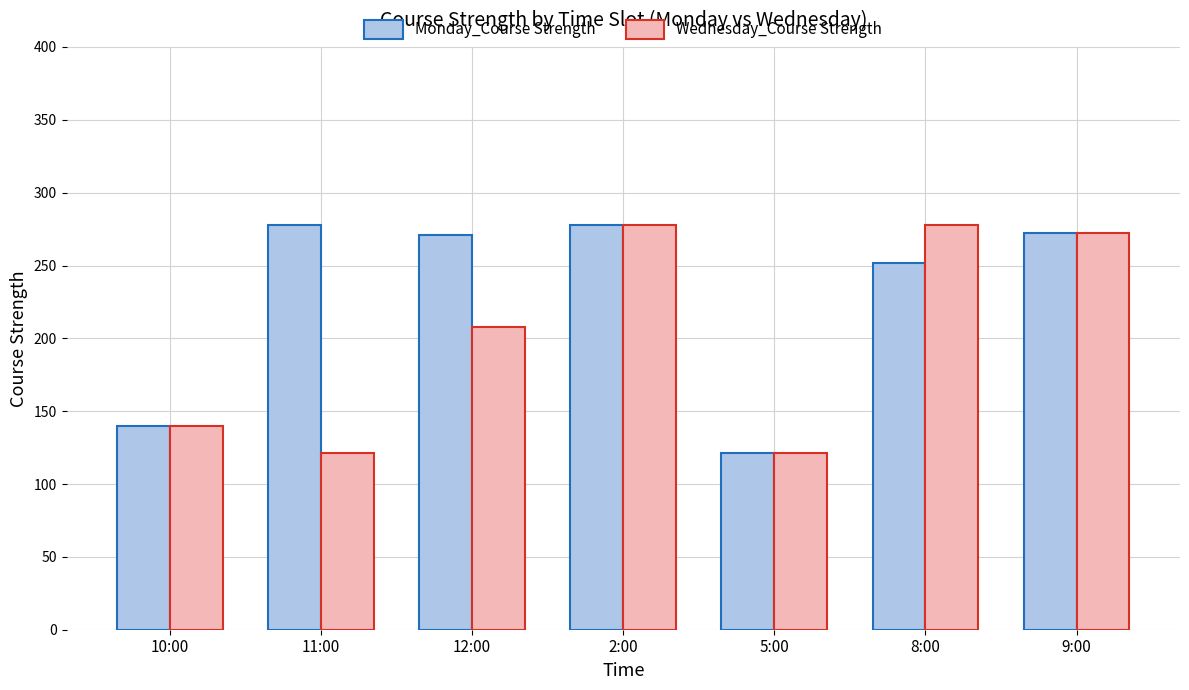

List the series in order of their overall mean, lowest first.

Wednesday_Course Strength, Monday_Course Strength